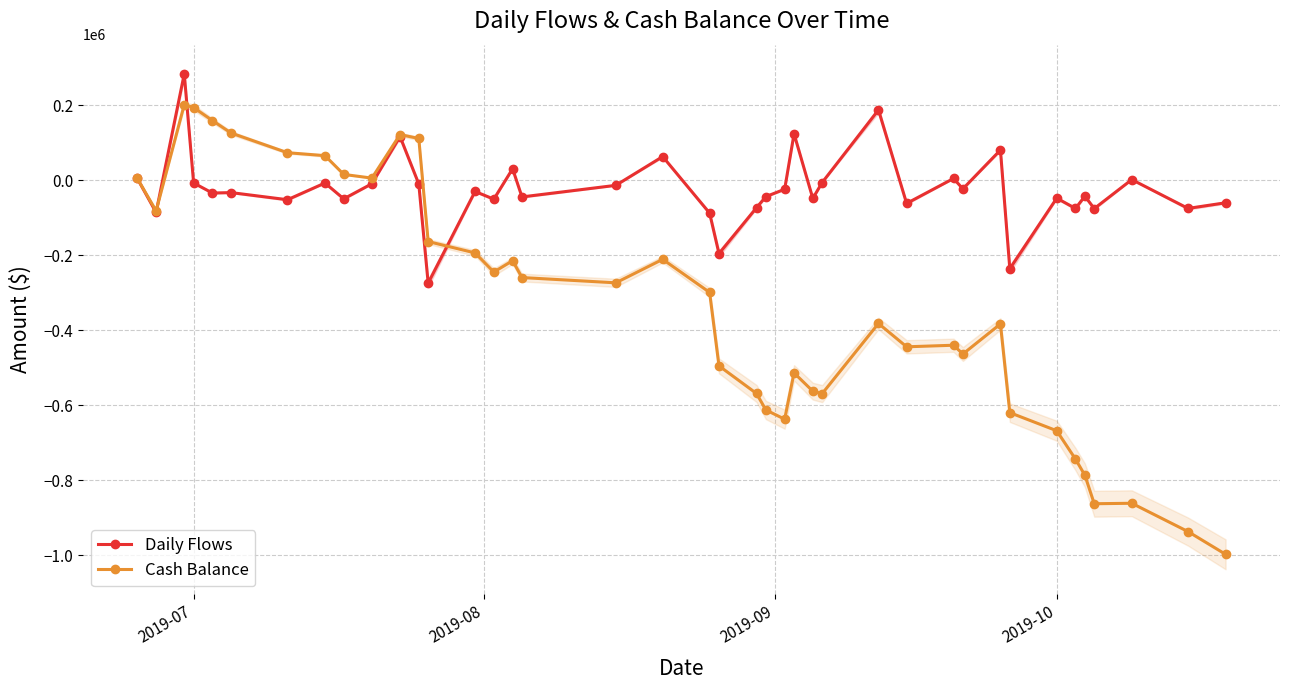

How many intersections are there between Cash Balance and Daily Flows?

3